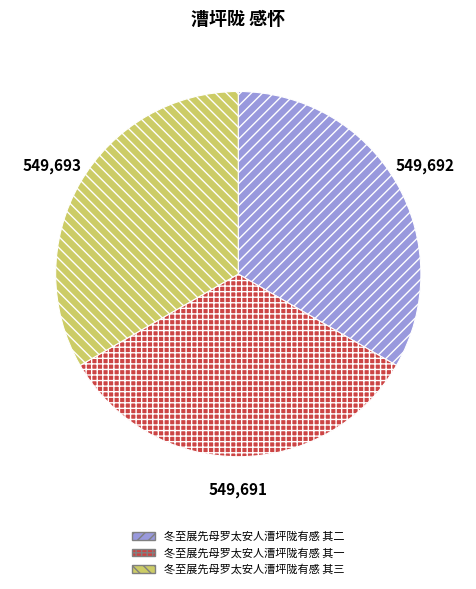

Is 冬至展先母罗太安人漕坪陇有感 其一 the majority of the pie?

No